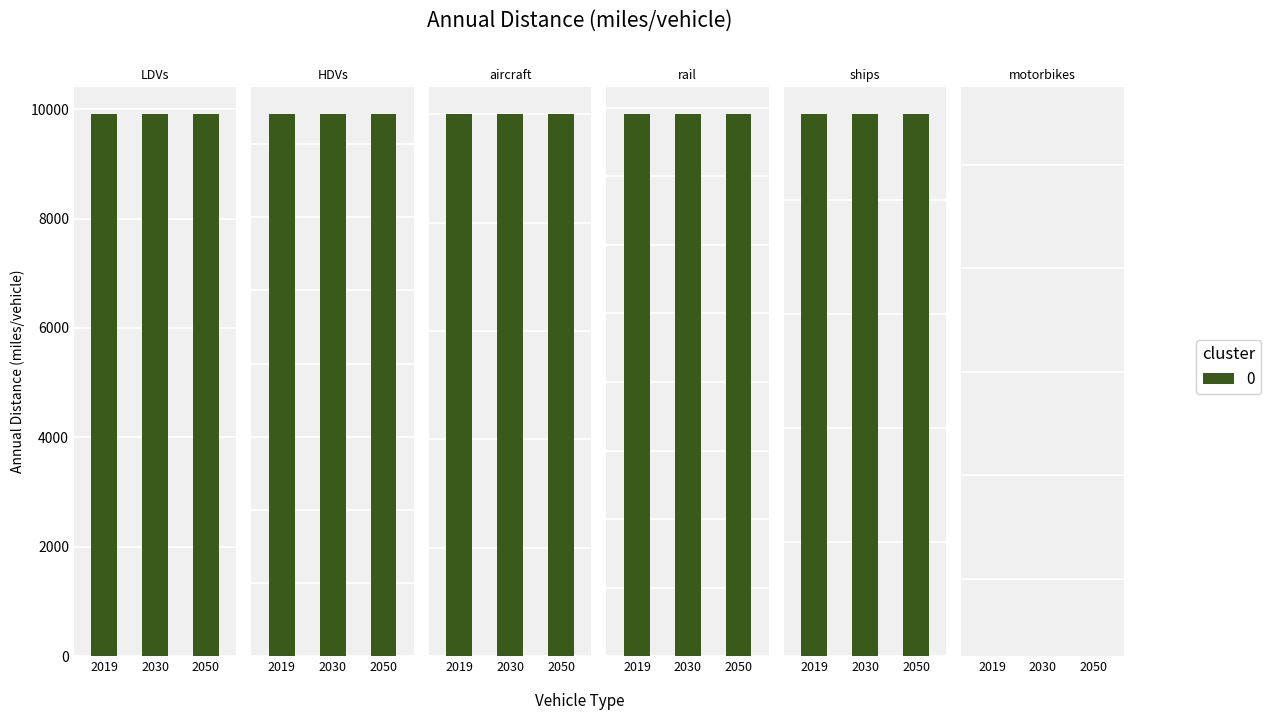

How many bars are there in total?

18